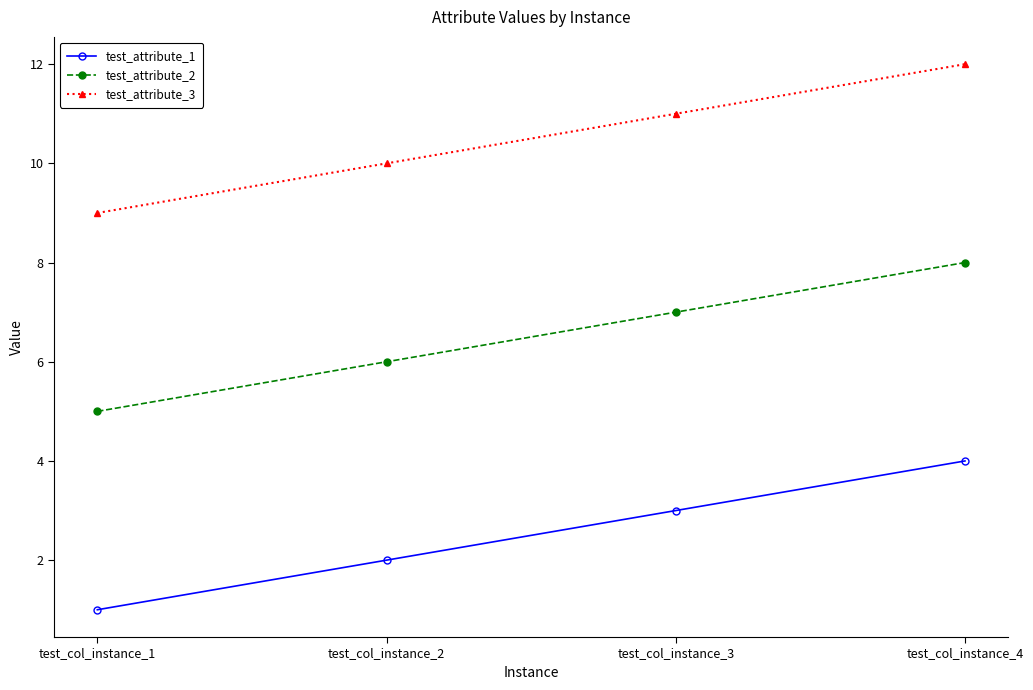

What is the value of the test_attribute_3 point at the 4th from the left?

12